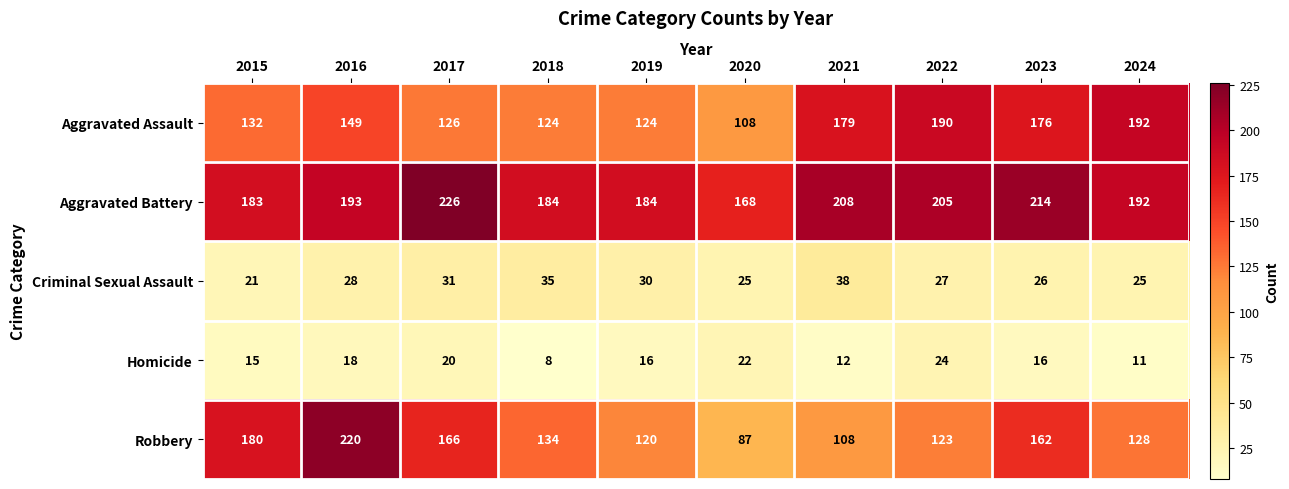

At how many categories does at least one series exceed 14?

10